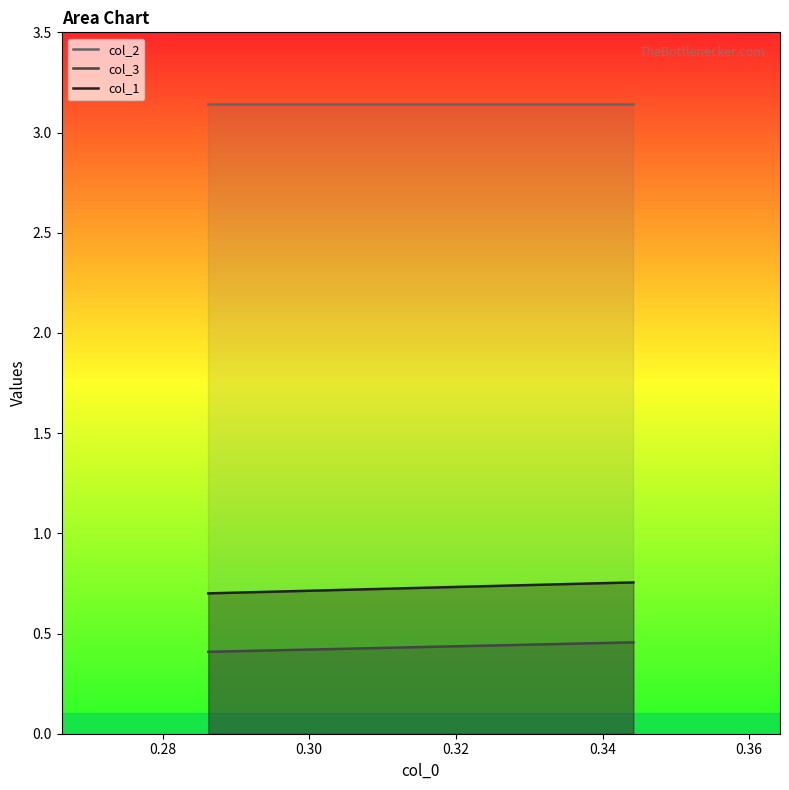

What is the maximum value shown in the chart?

3.1